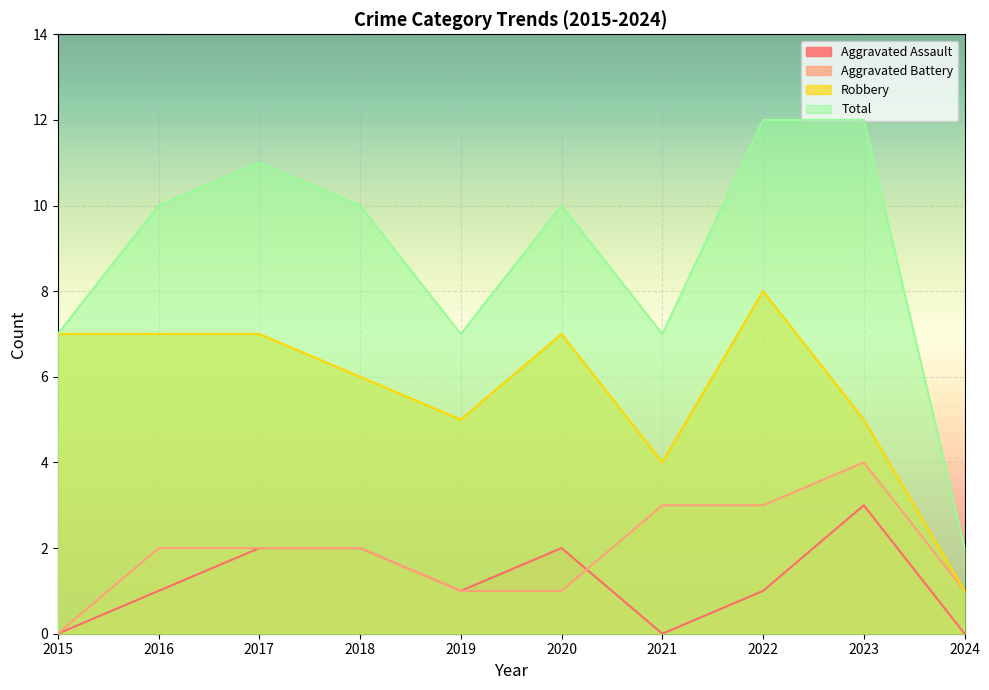

Which category has the highest value across all series?

2022